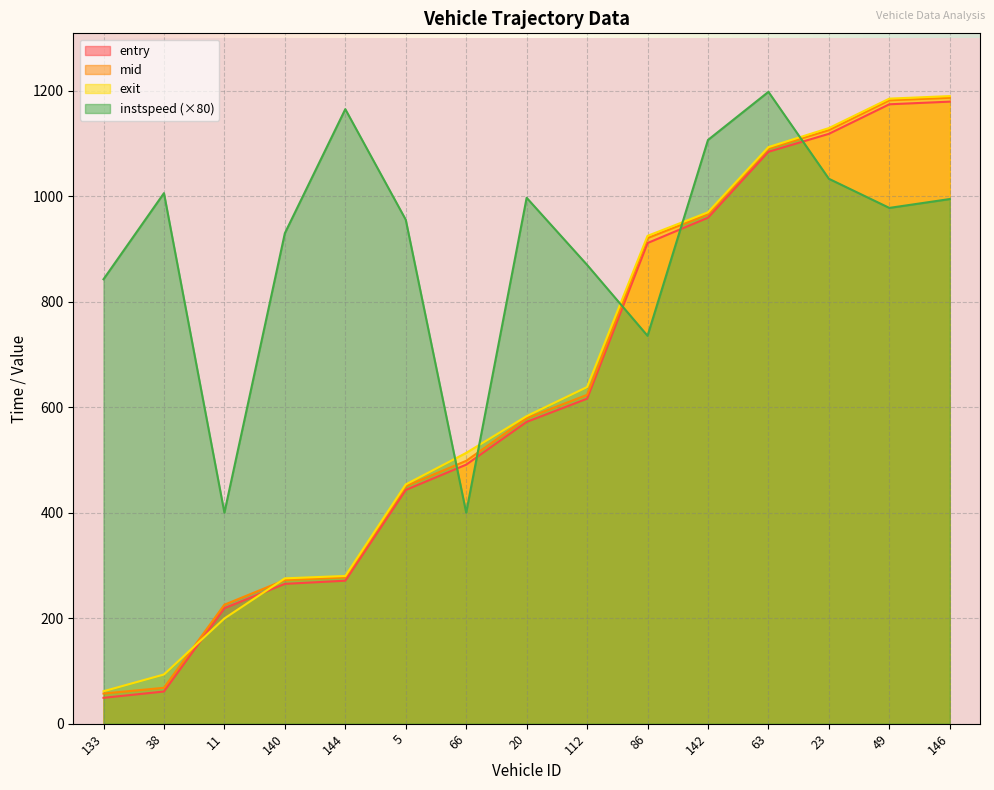

After their last crossing, which series has the higher values: exit or instspeed?

exit